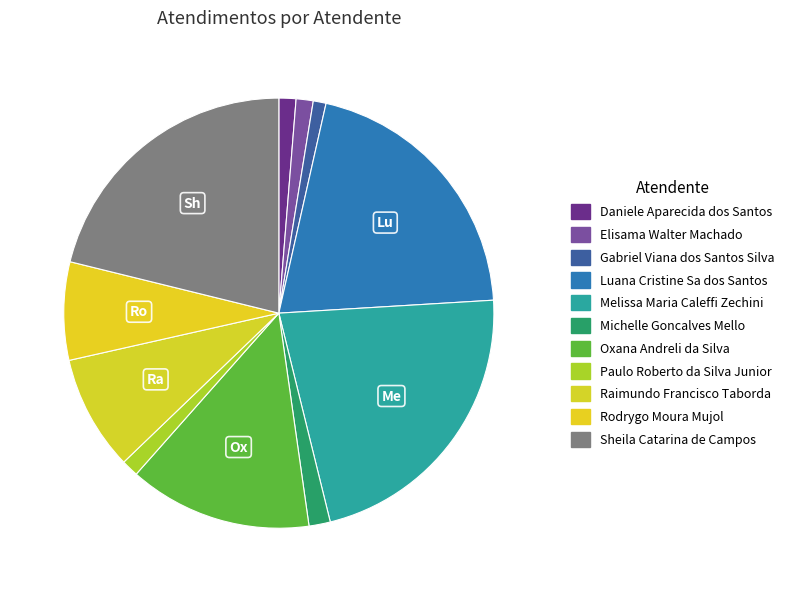

Count the number of slices in the pie.

11